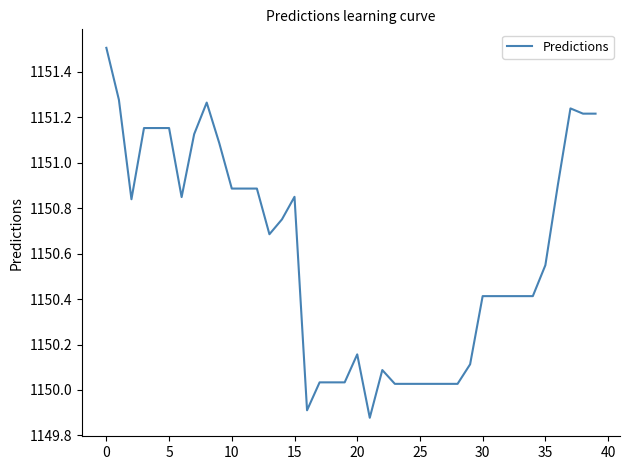

How many values exceed 1150?

38